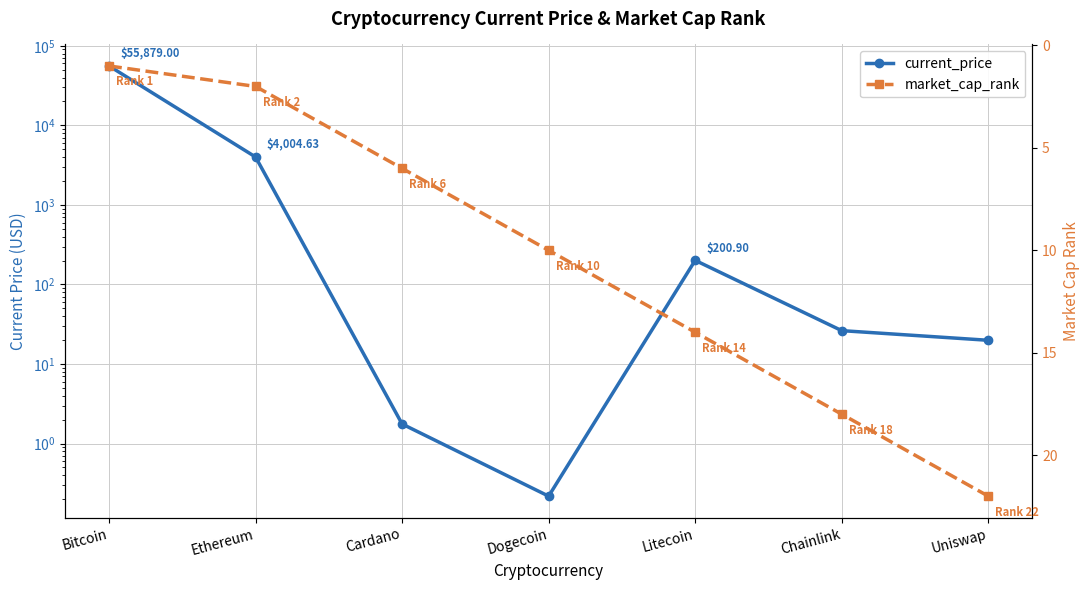

How many interior local peaks does the current_price series have?

1